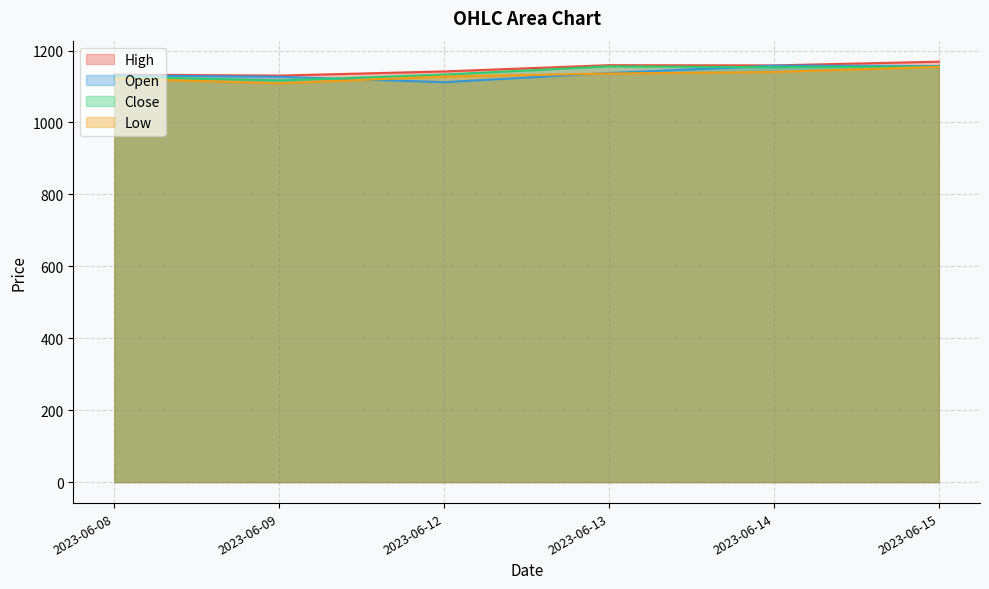

True or false: Close and High intersect in this chart.

False